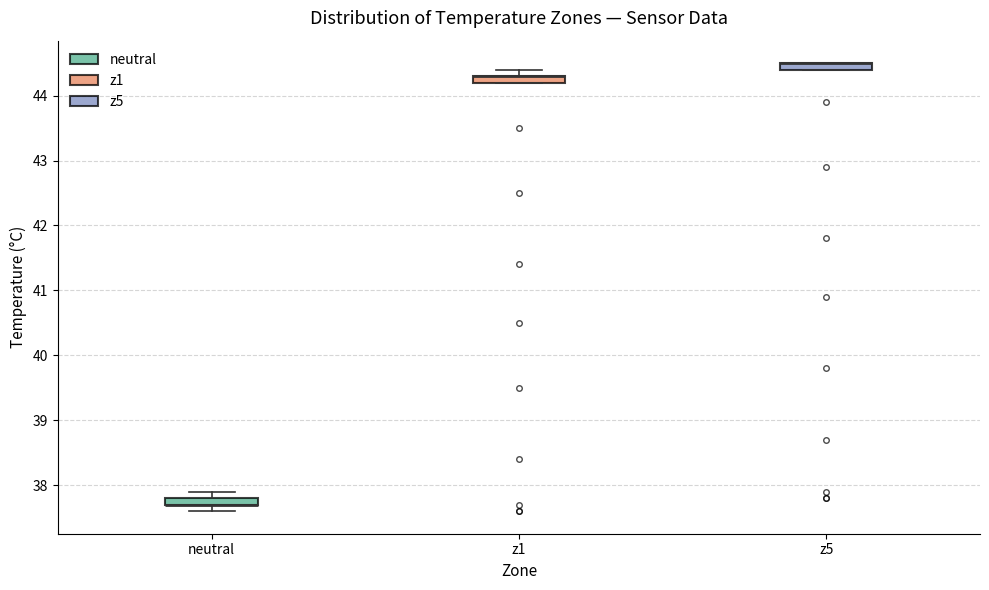

Where is the upper edge of the box for z5 on the y-axis? The values are not printed on the chart, so give them approximately, as read against the axis.

44.5